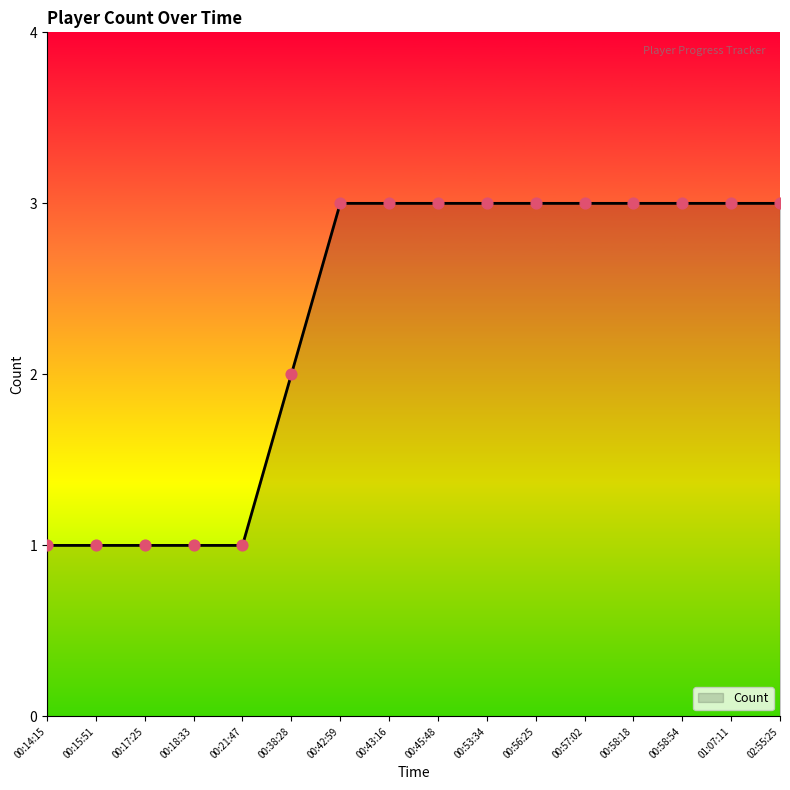

Approximately how many times larger is the value at 00:17:25 compared to 01:07:11?

0.3